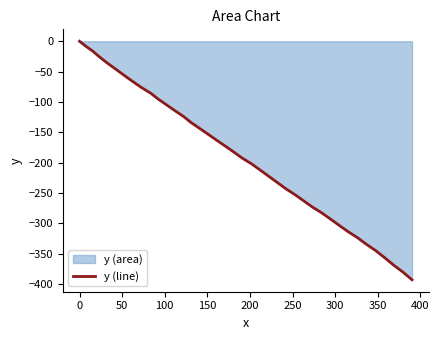

What is the minimum value shown in the chart?

-393.2